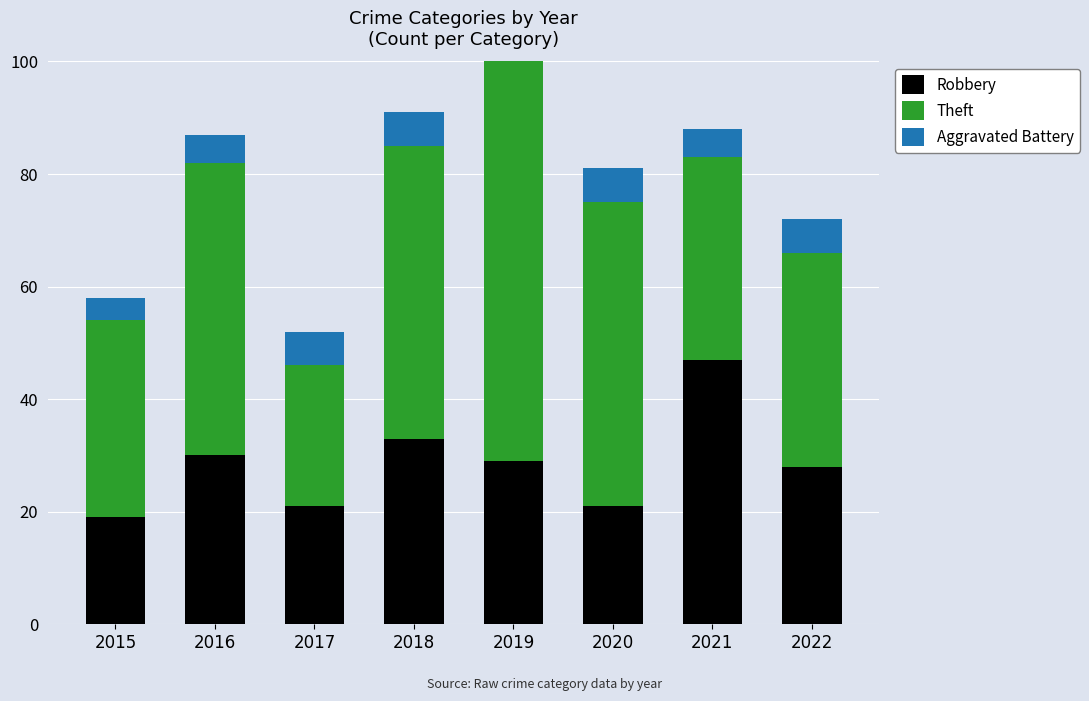

Which series has the widest spread of values?

Theft